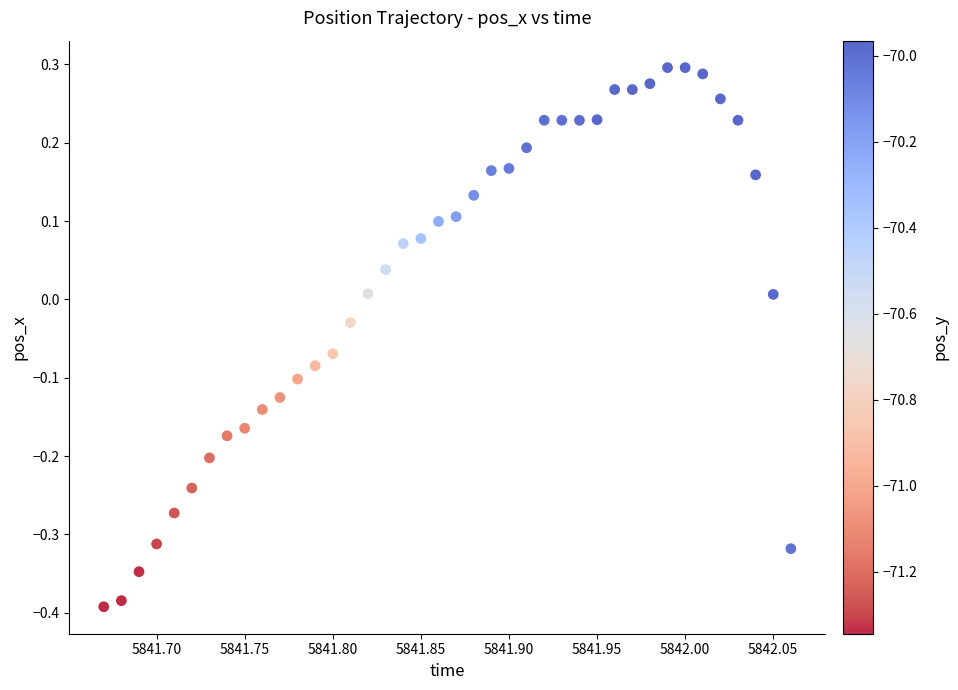

What is the range of Y values (max minus min)?

0.7